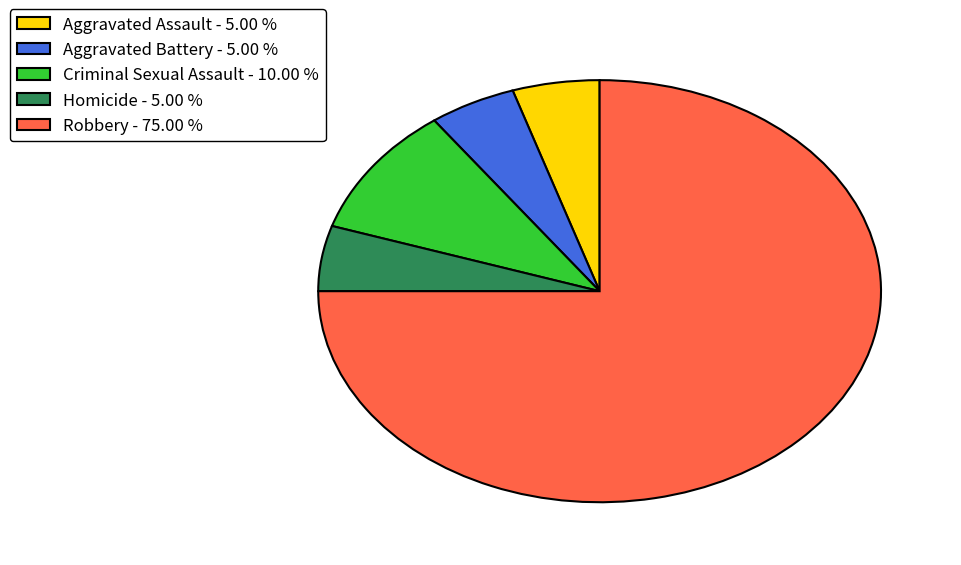

How many slices are in this pie chart?

5